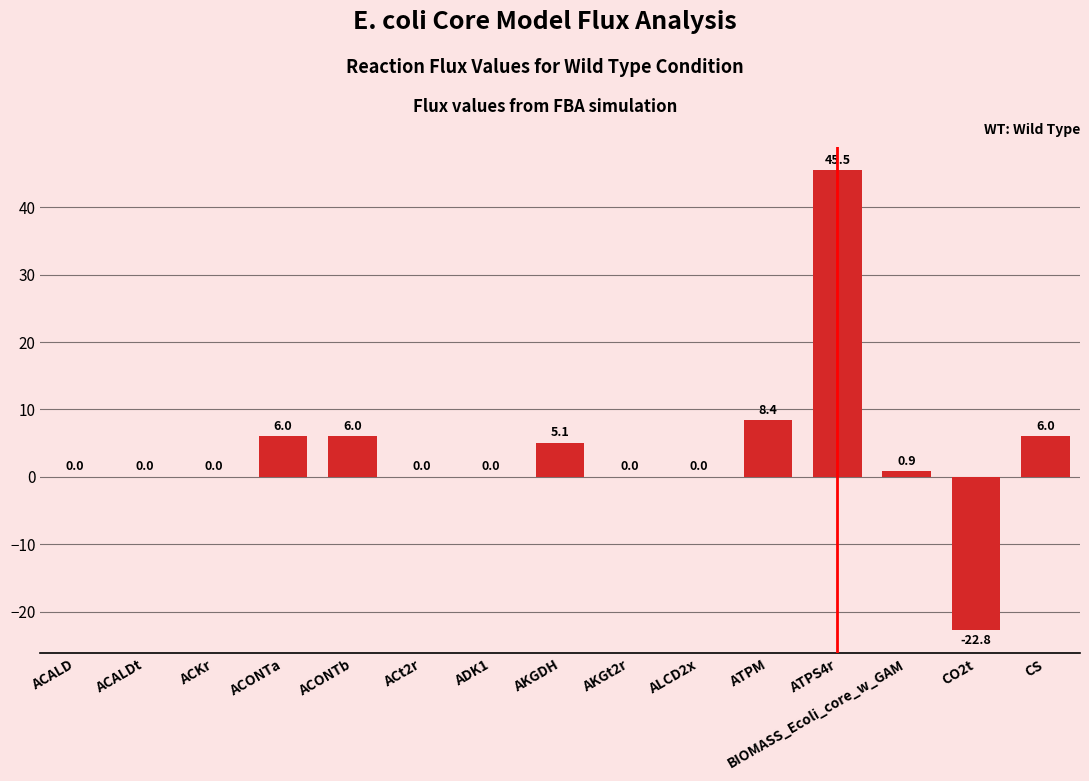

What is the average value?

3.7